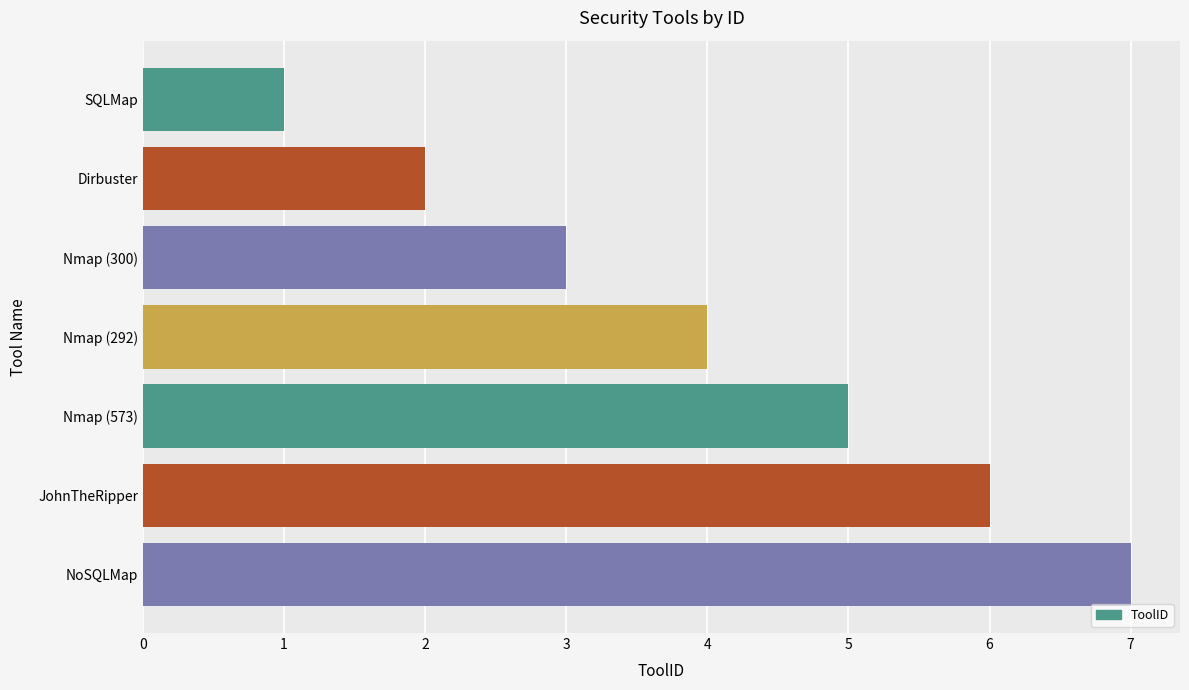

What is the maximum value shown in the chart?

7